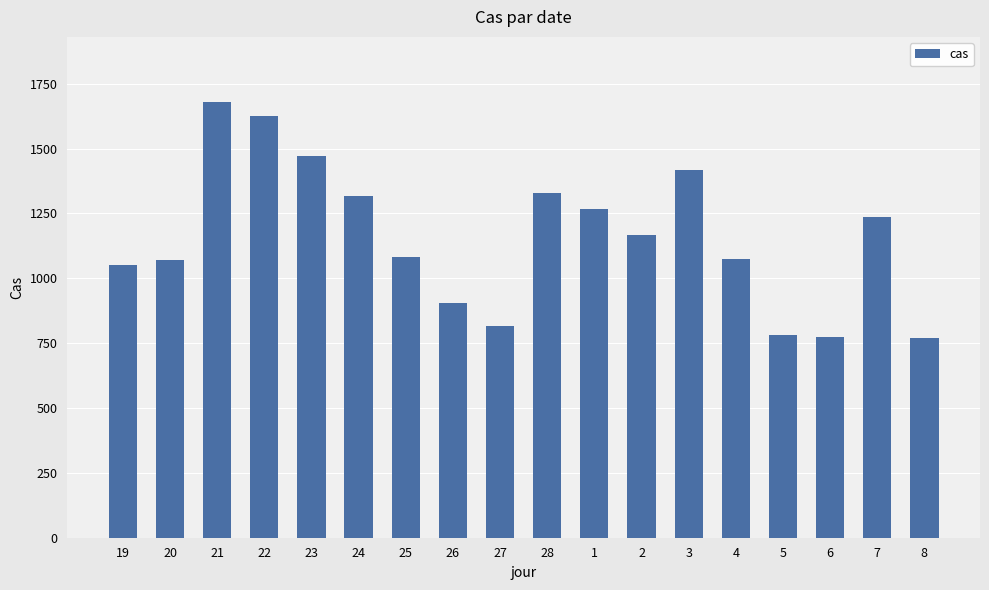

Is it true that the value at 20 is 1428?

False